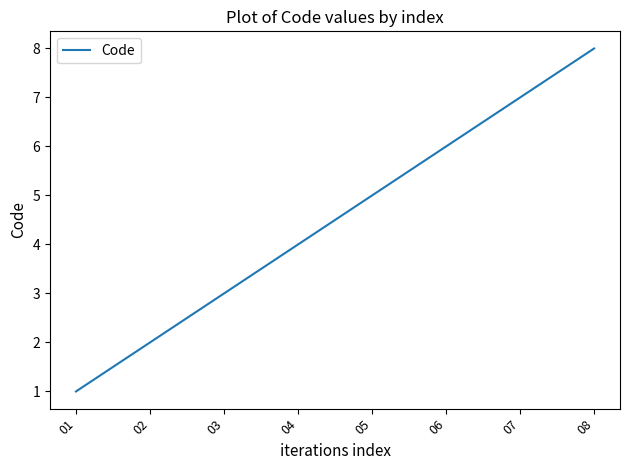

Reading left to right, list all the values displayed in this chart.

01=1	02=2	03=3	04=4	05=5	06=6	07=7	08=8